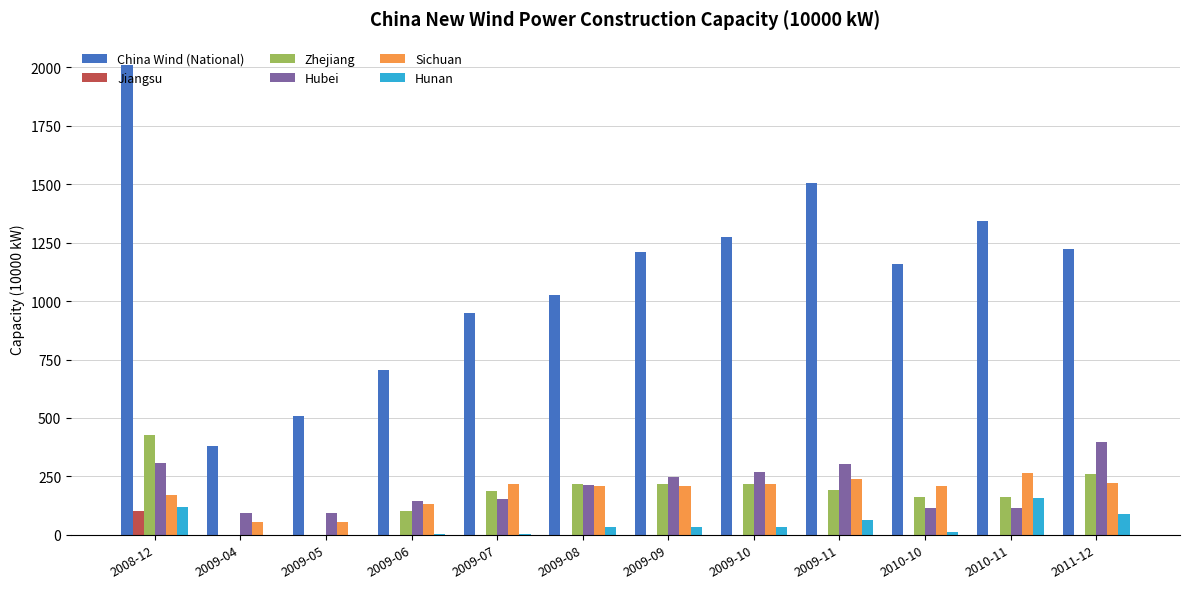

What is the greatest value displayed?

2010.0